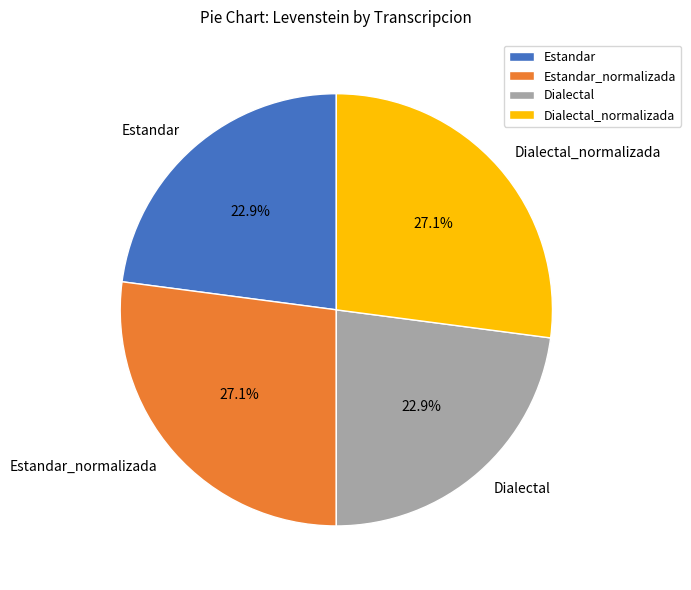

The Estandar_normalizada slice represents 17% of the pie. True or false?

False